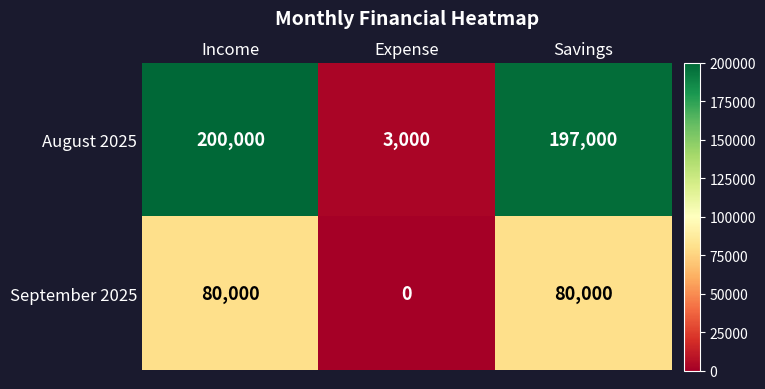

Which category has the lowest value in the August 2025 series?

Expense